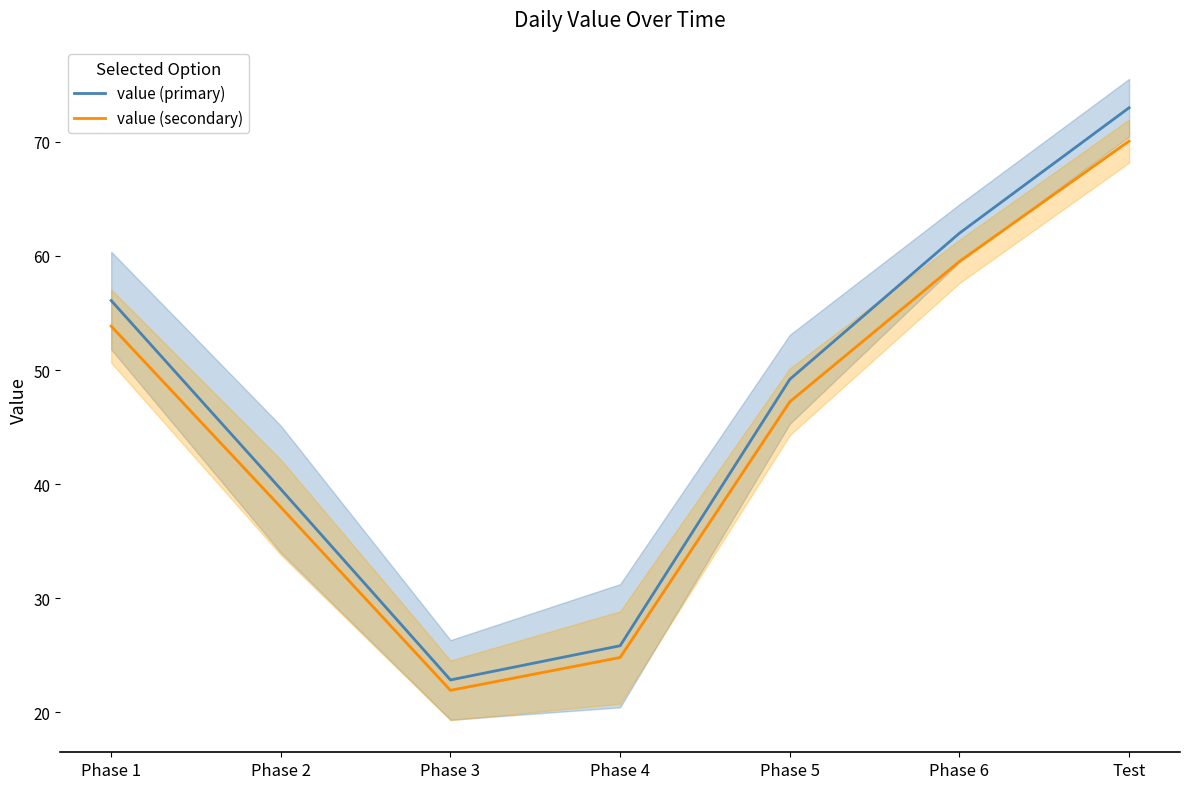

What is the sum of all value (primary) values?

328.5